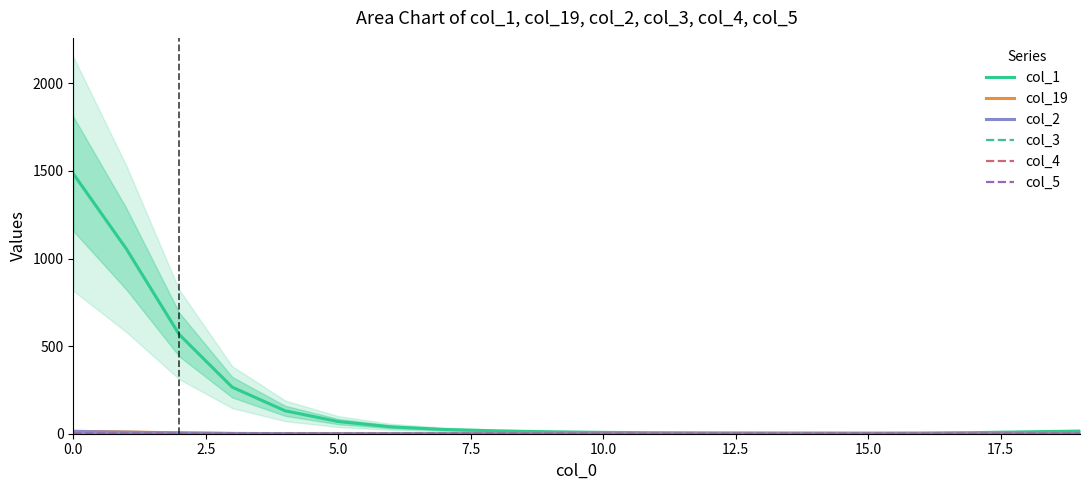

Which label corresponds to the smallest value in the chart?

9